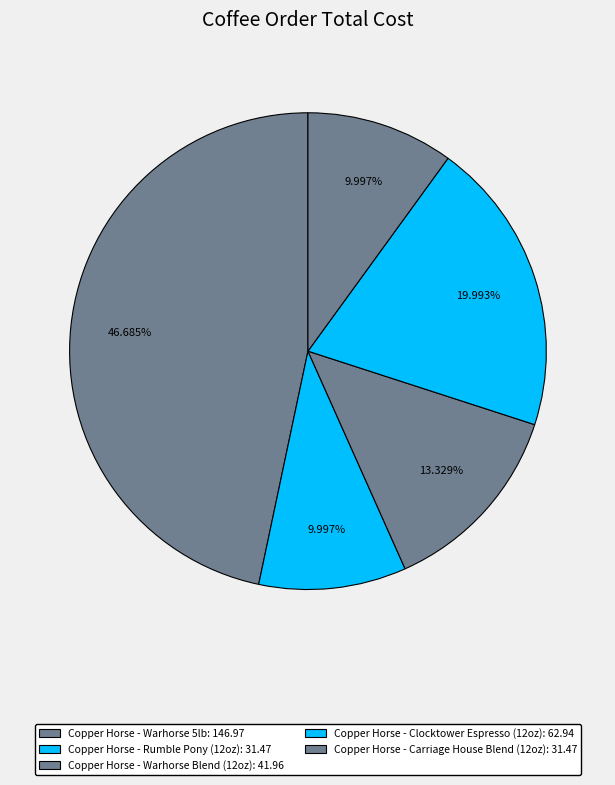

How many segments does this pie chart have?

5